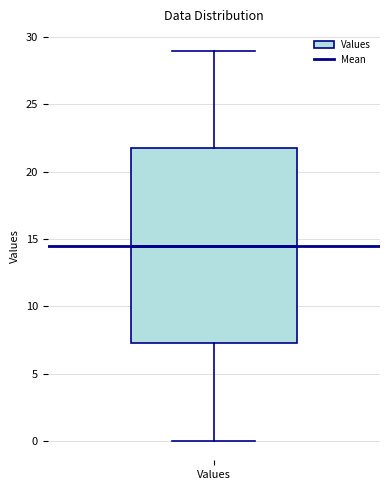

Where is the lower edge of the box for Values on the y-axis? The values are not printed on the chart, so give them approximately, as read against the axis.

7.5